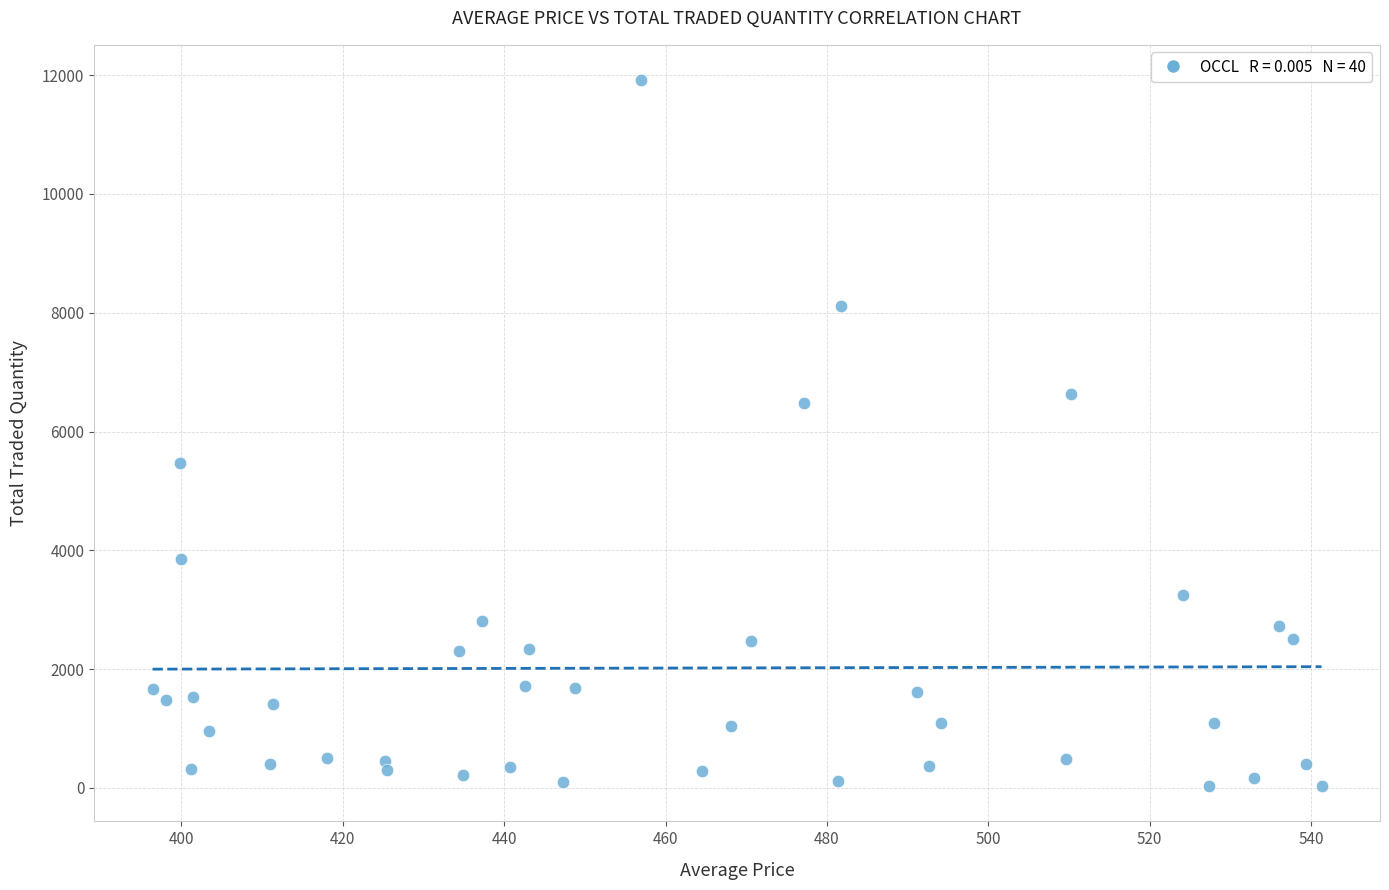

What is the range of Y values (max minus min)?

11887